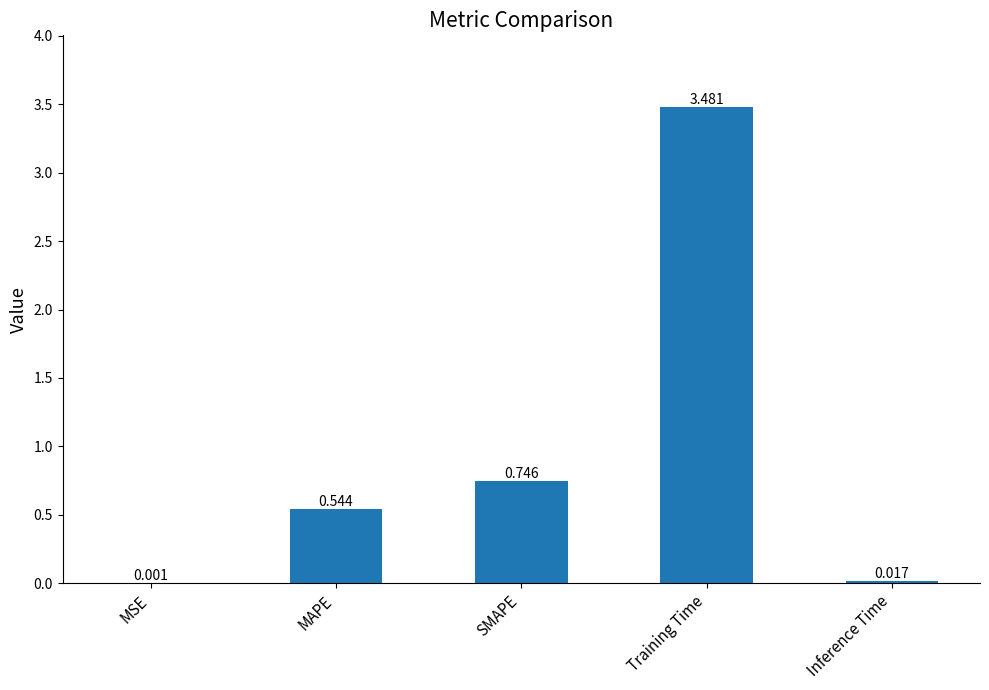

Between Training Time and SMAPE, which is larger?

Training Time